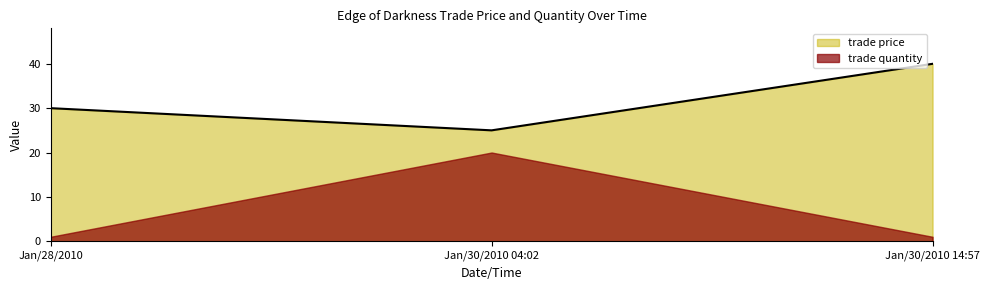

Which category has the highest value across all series?

Jan/30/2010 14:57